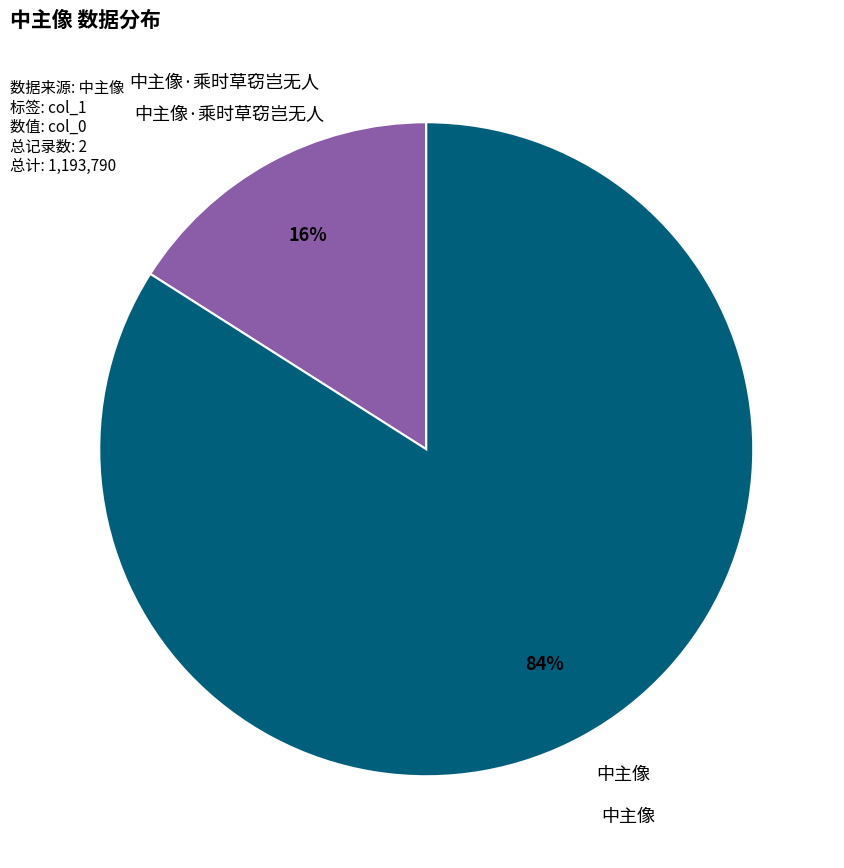

Is there any slice that represents more than half of the pie?

Yes